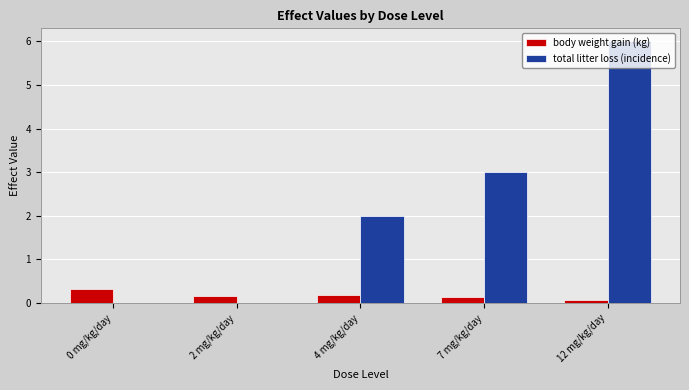

Is the value of body weight gain (kg) at 12 mg/kg/day greater than the value of total litter loss (incidence) at 7 mg/kg/day?

No